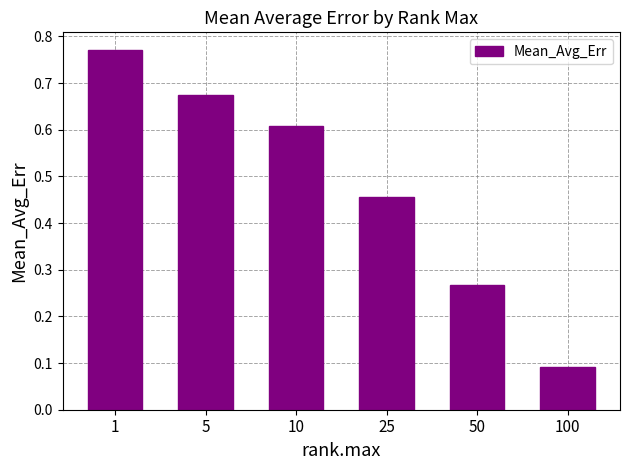

How many data points does each series have?

6